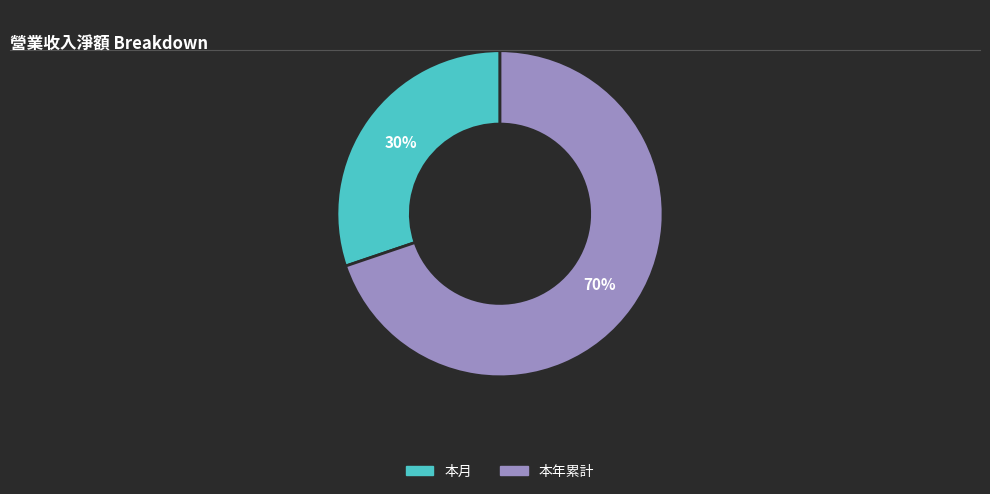

Rank the categories by value from highest to lowest.

本年累計, 本月